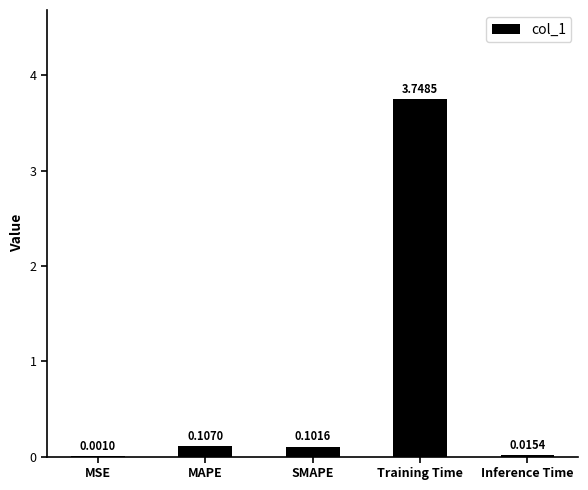

What is the sum of all values?

4.0